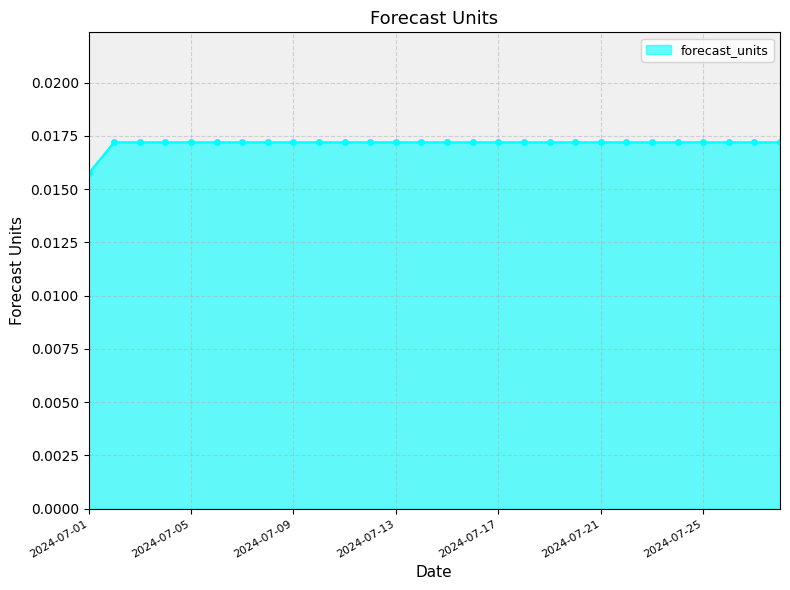

Count the number of categories in the chart.

28